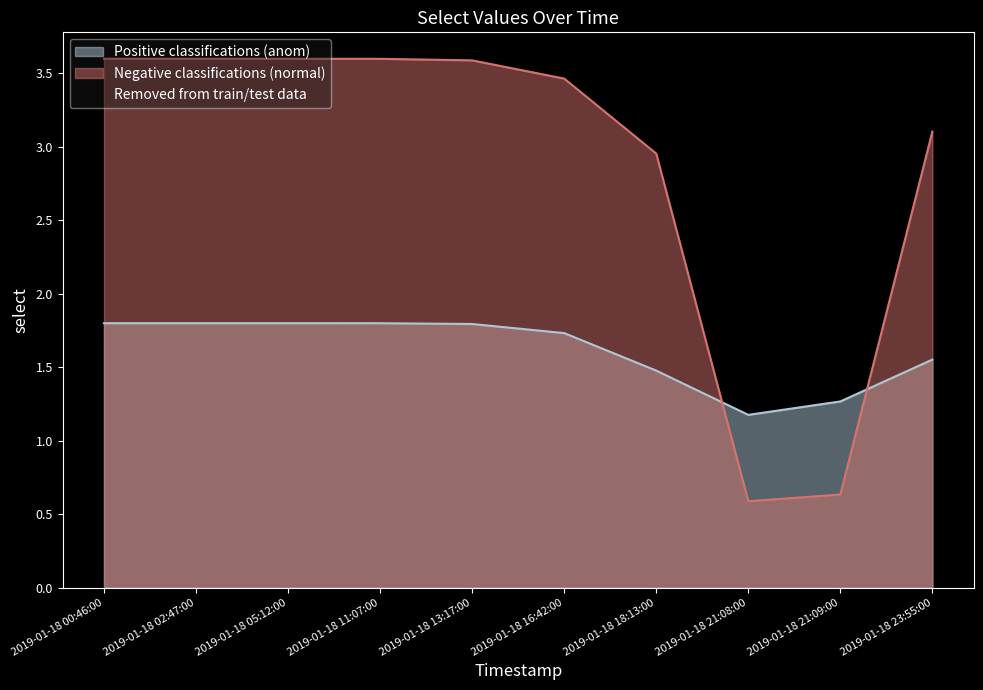

How many distinct data groups are displayed?

2